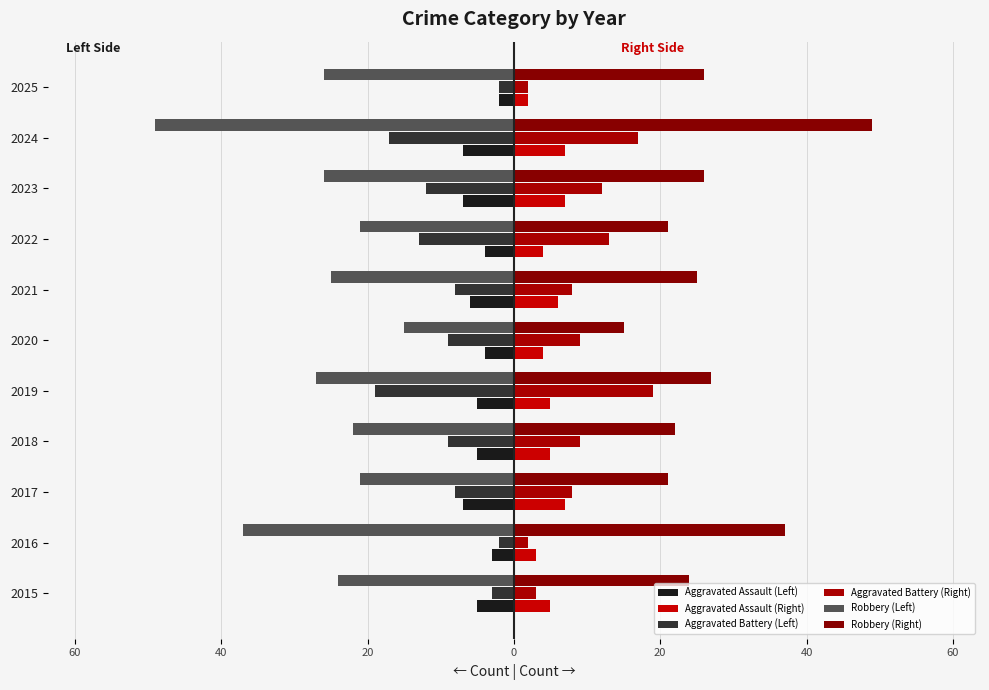

How many bars are there in each group?

6